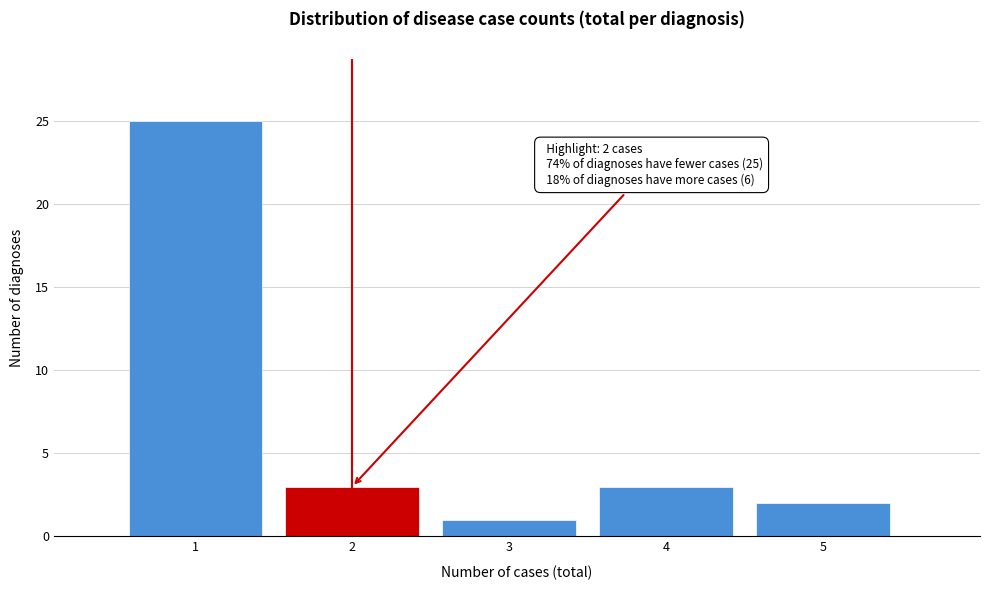

Which range on the x-axis has the tallest bar?

0.5 to 1.5